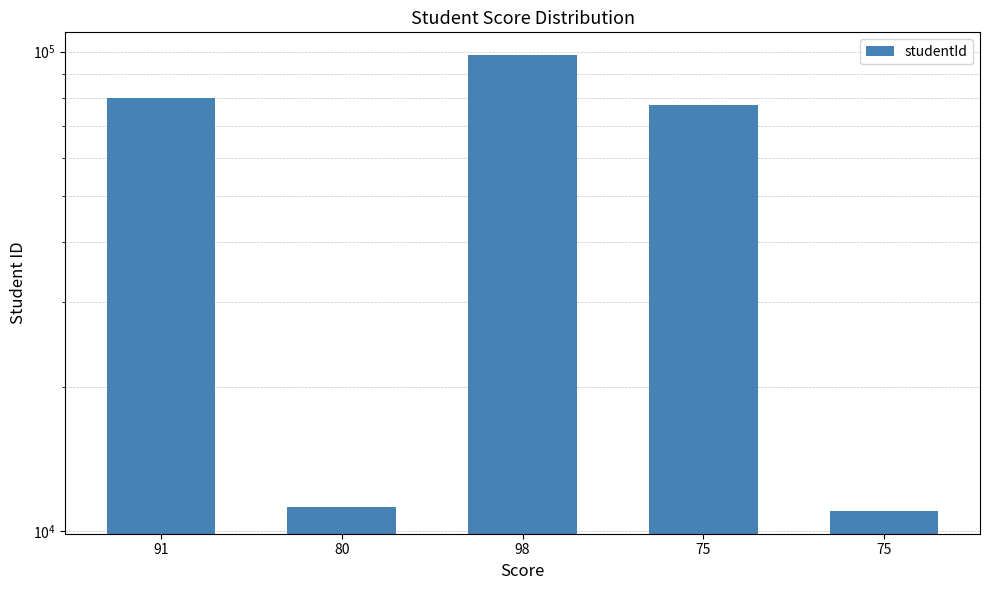

How many distinct data groups are displayed?

1